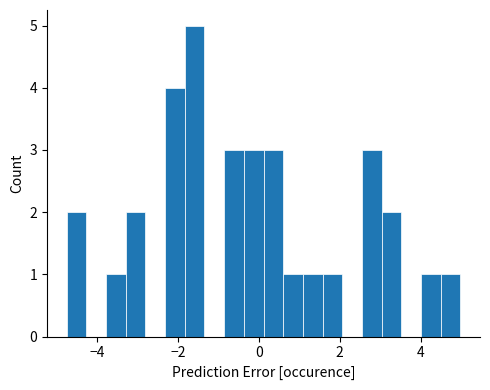

Read against the x-axis, roughly where is the centre of the tallest bar?

-1.6